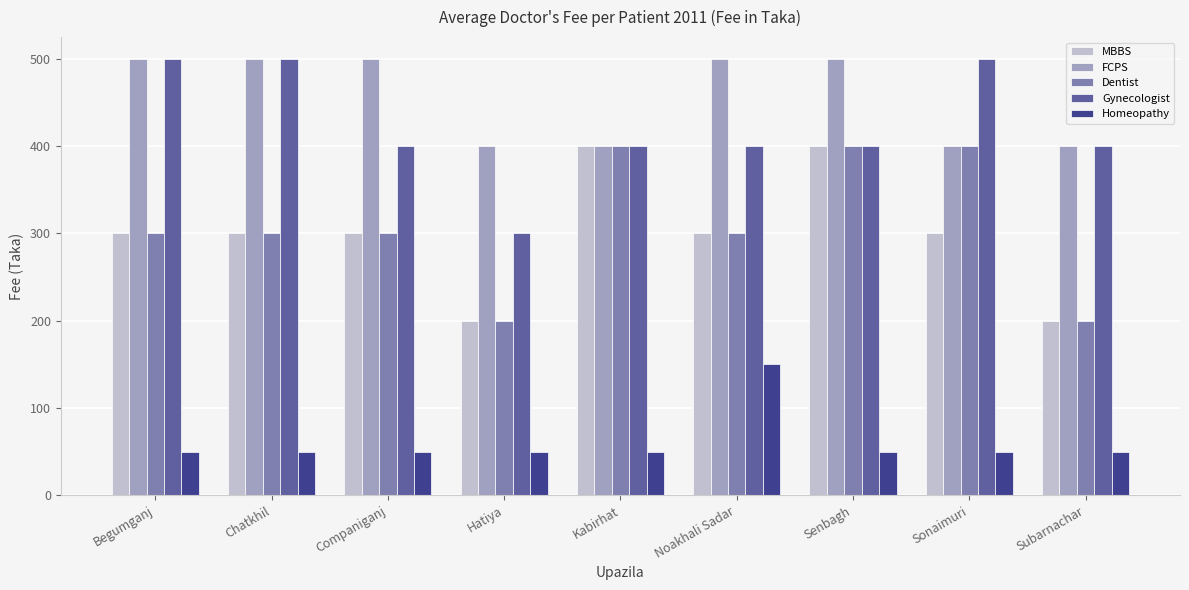

How many bars are there in total?

45